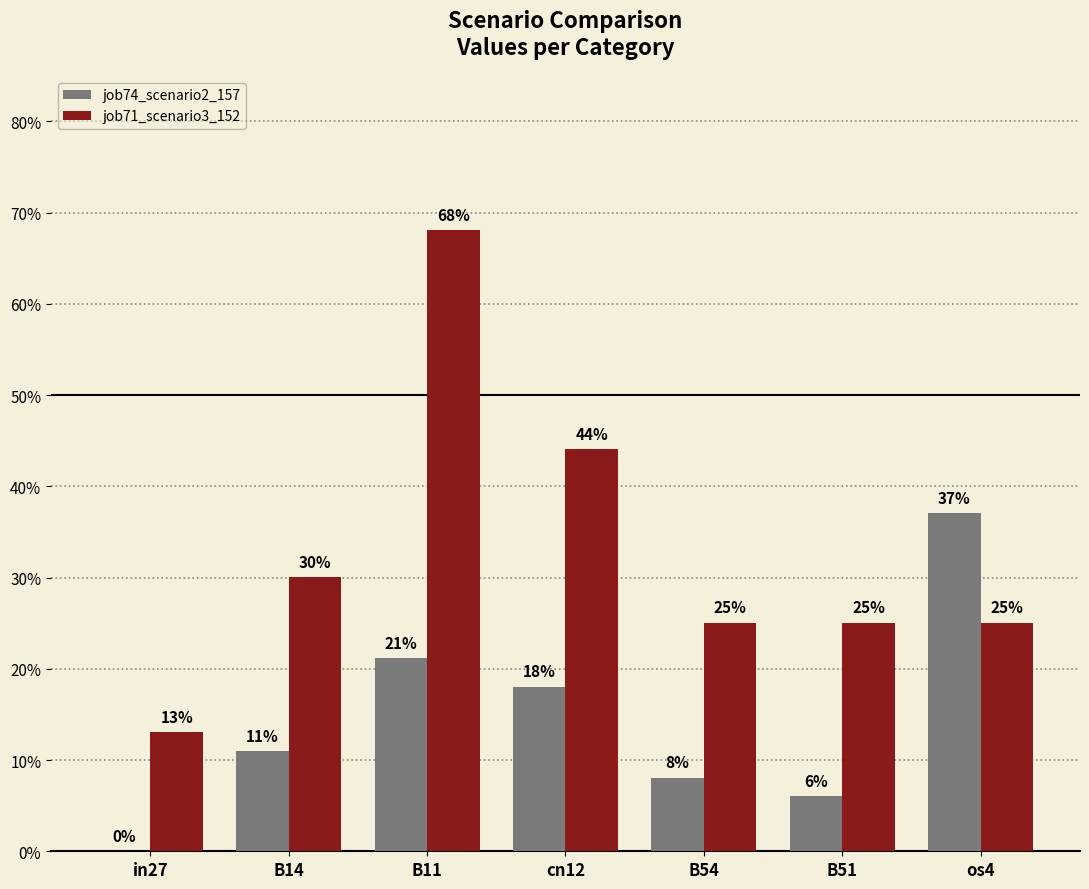

What are all the series names shown in the legend?

job74_scenario2_157, job71_scenario3_152